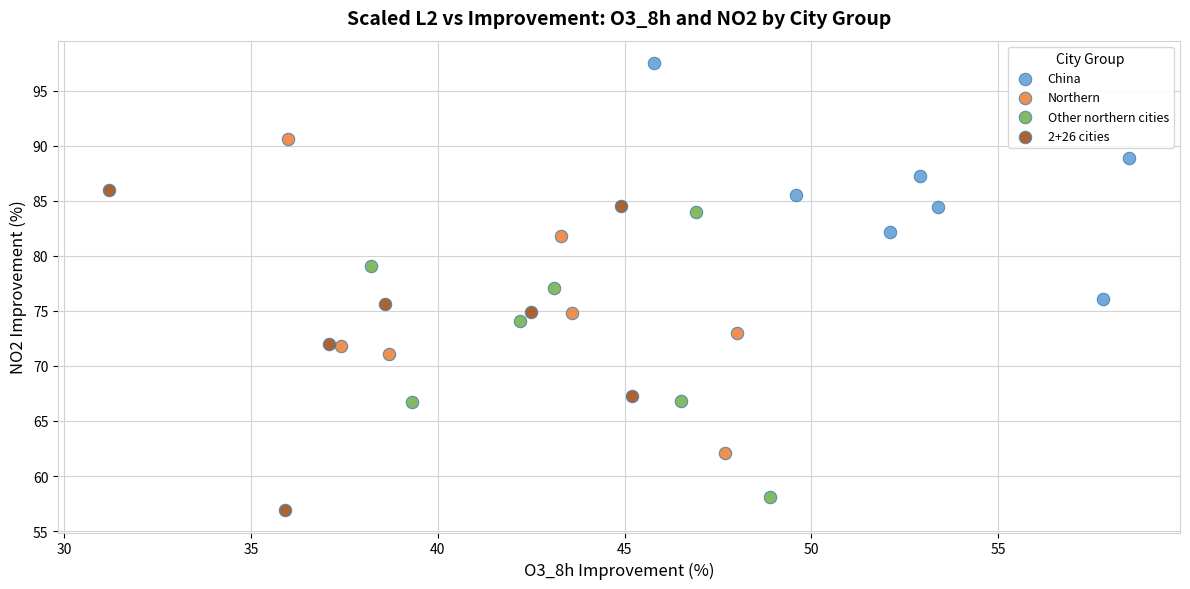

Which series contains the highest Y value?

China